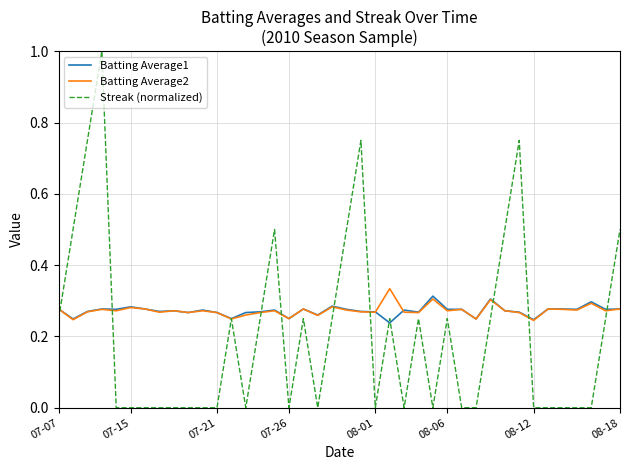

What is the highest value of the Streak (normalized) series?

1.0